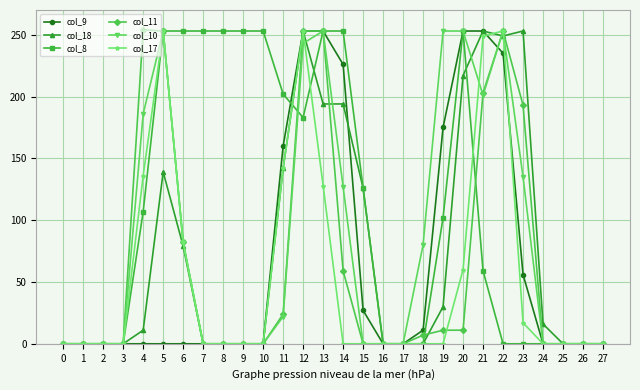

What are all the series names shown in the legend?

col_9, col_18, col_8, col_11, col_10, col_17